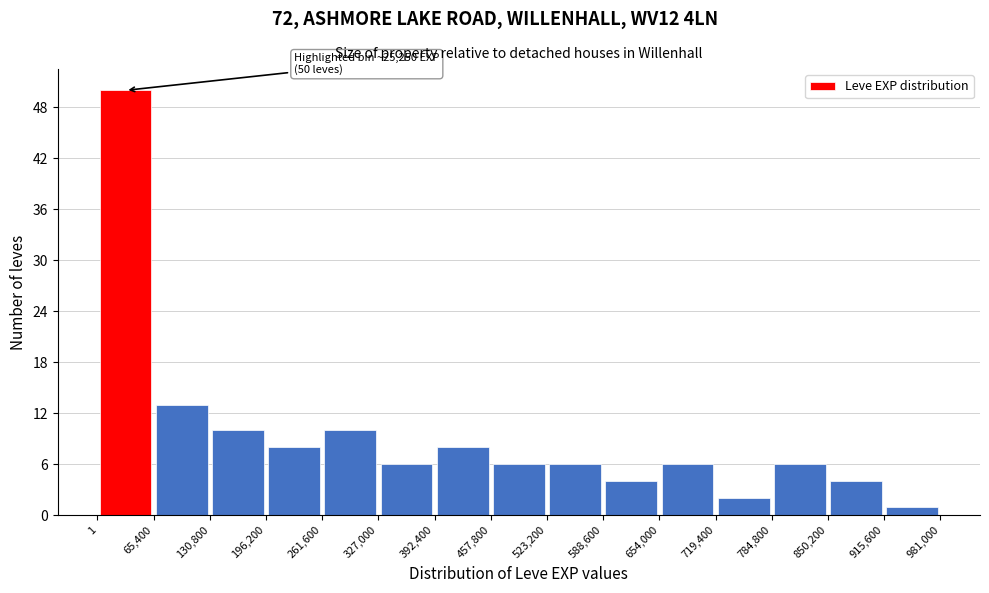

Over which range of the x-axis is the bar tallest?

1 to 65,400